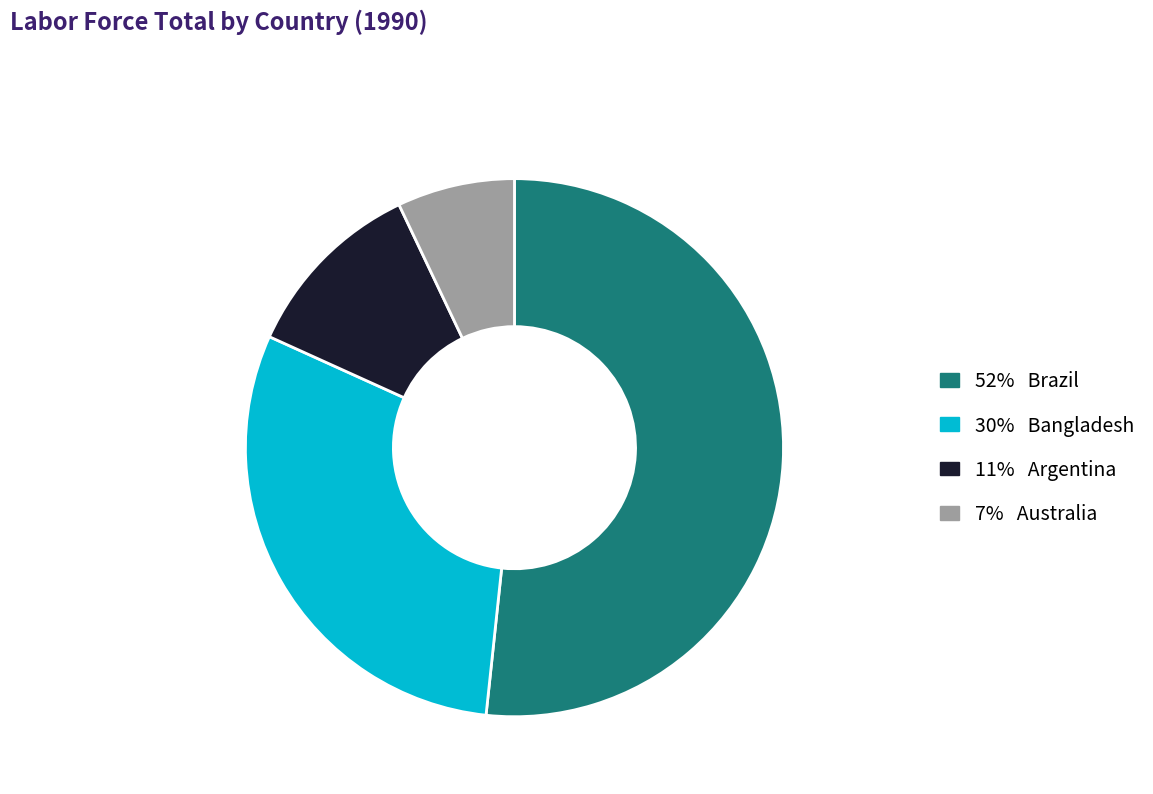

Does any single category account for the majority?

Yes